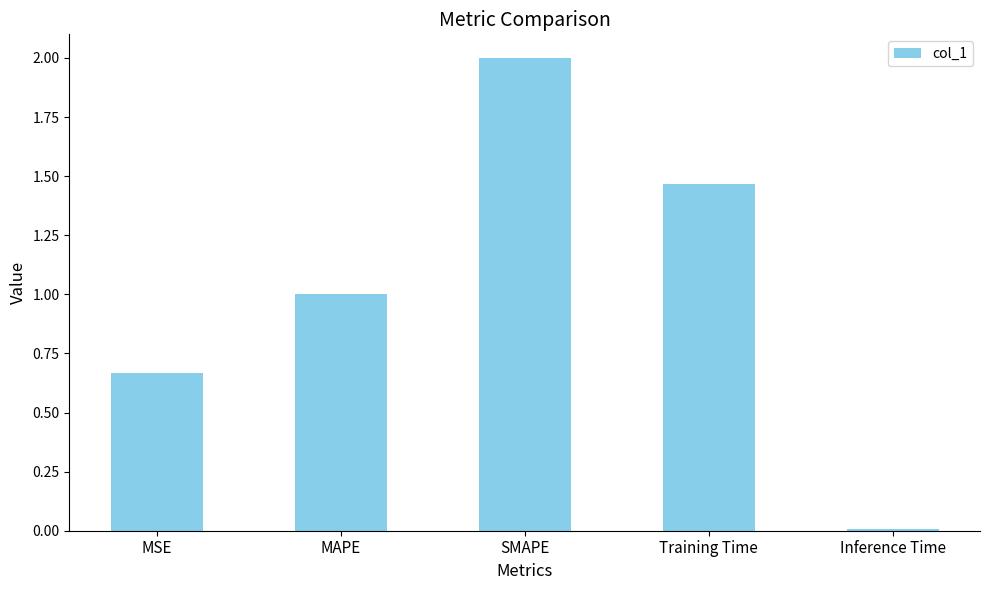

What is the sum of all values?

5.1